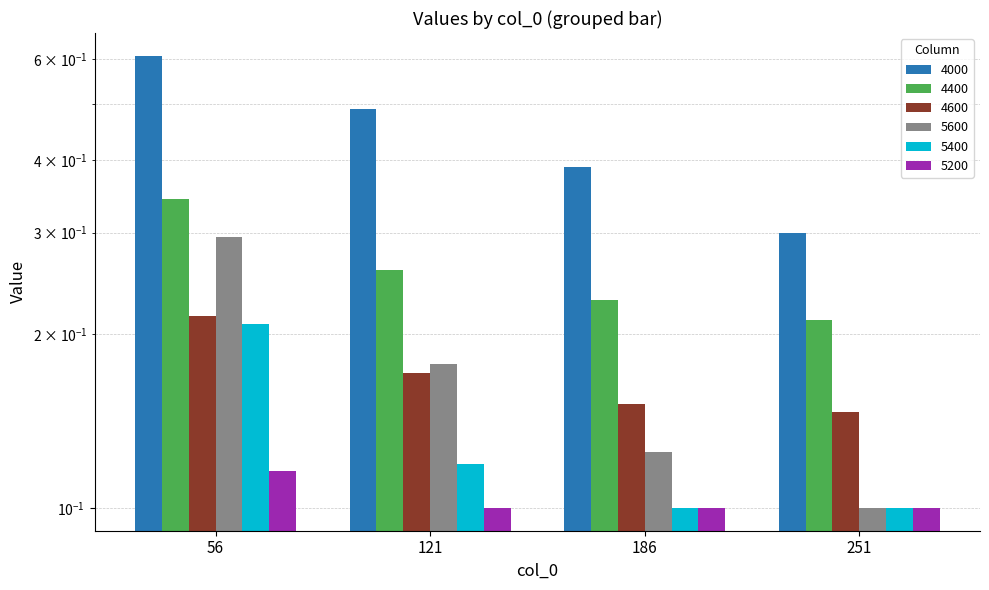

At which category is the sum across all series the highest?

56